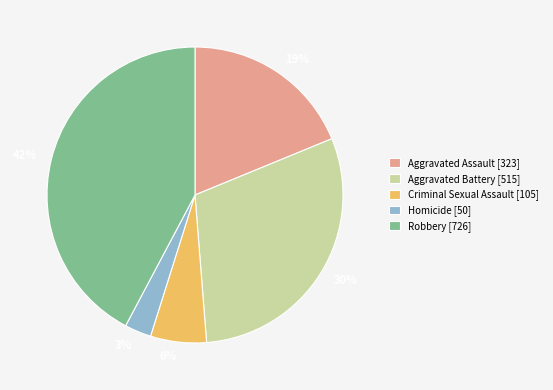

To the nearest percent, what is the difference between the Homicide and Criminal Sexual Assault slice percentages?

3%